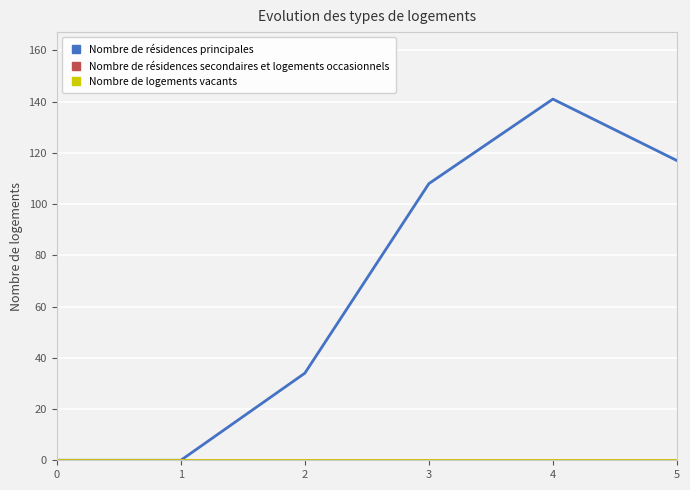

Does the chart have visible grid lines?

Yes